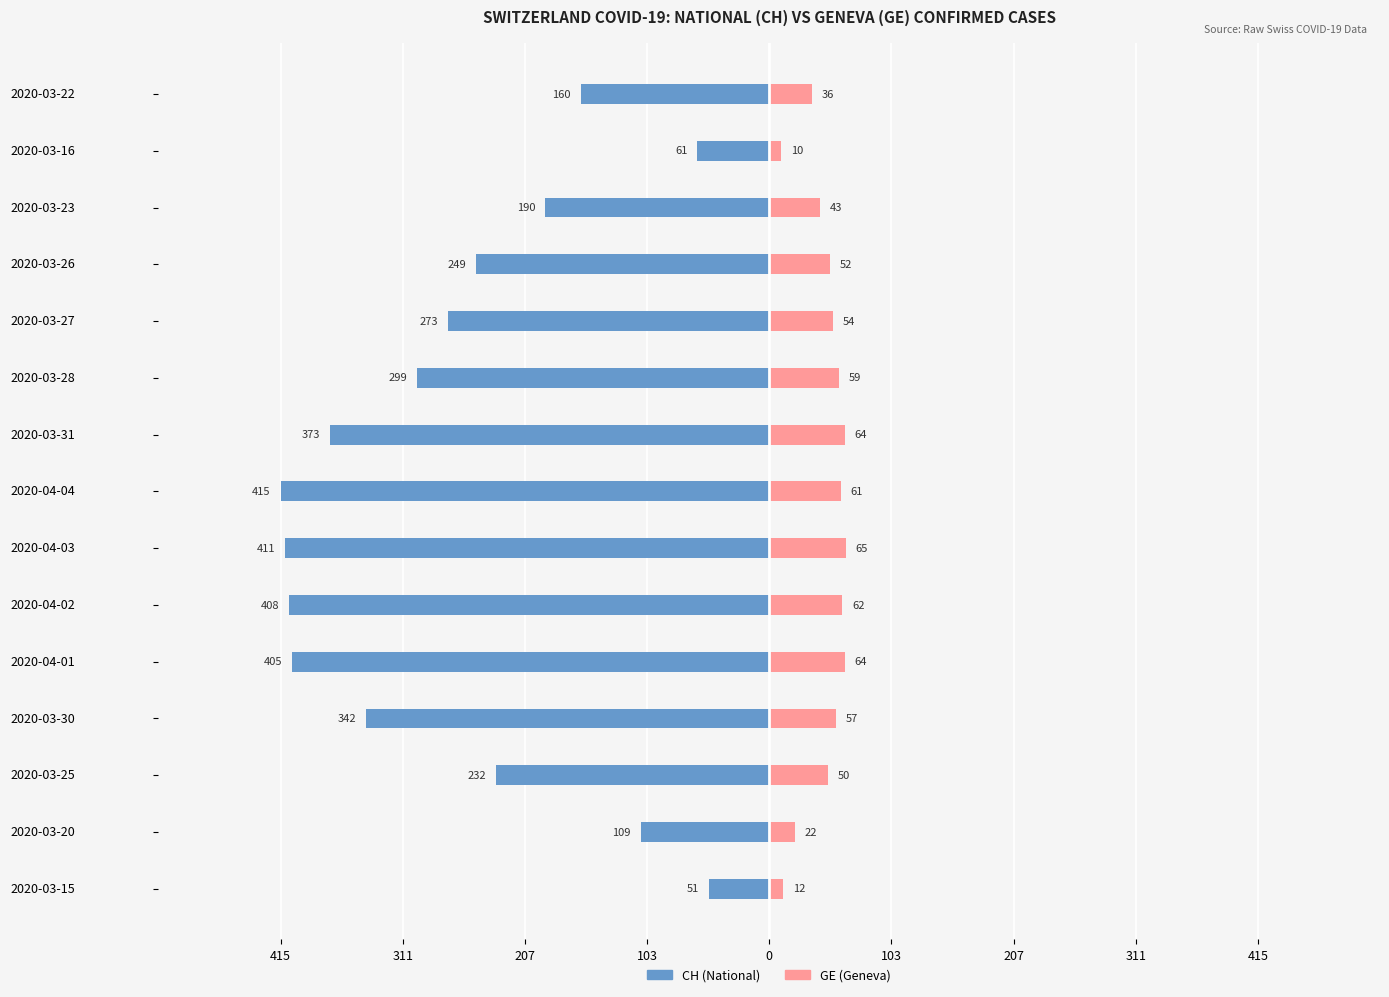

Are the bars grouped side by side (vs. stacked)?

Yes